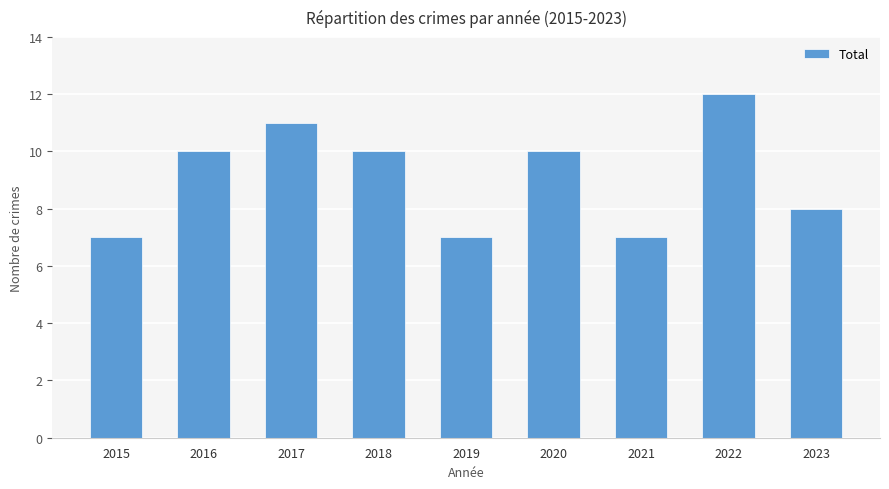

How many values are between 7 and 10?

7